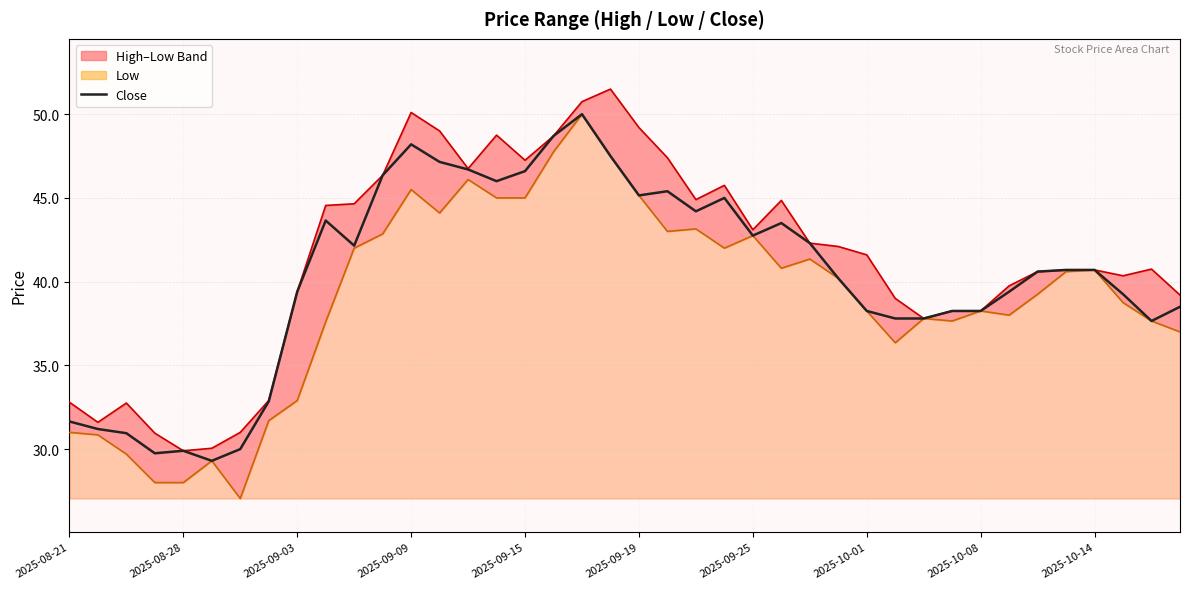

What is the sum of the values at 20 and 2025-08-28?

76.4